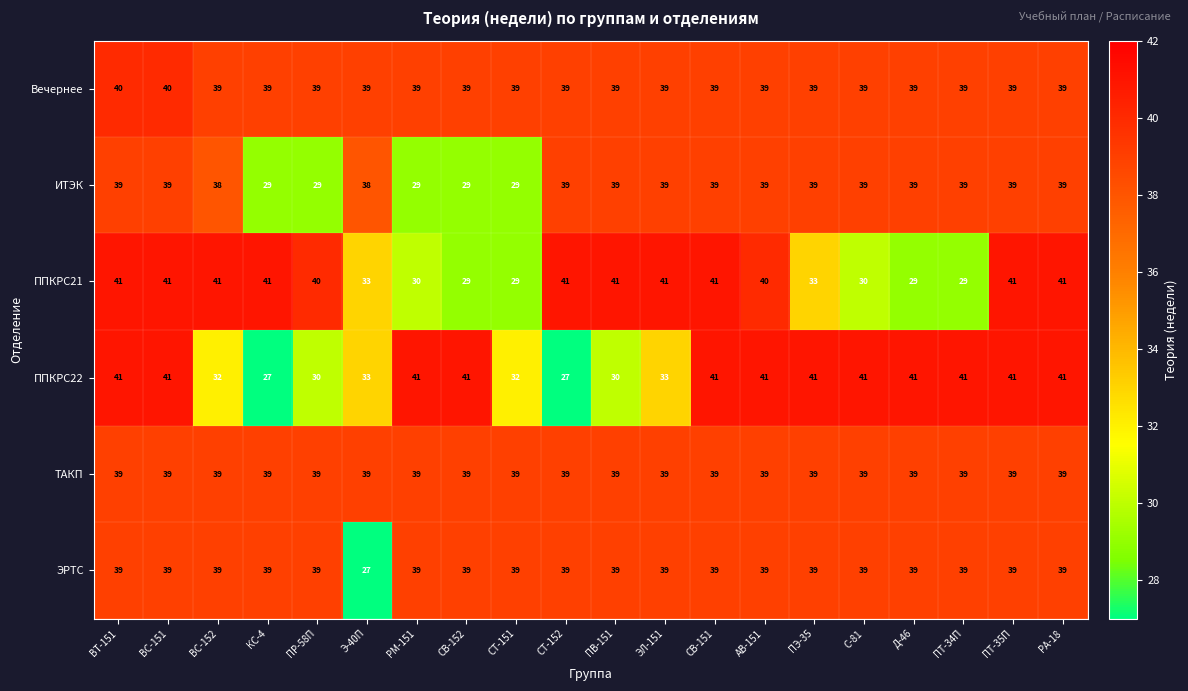

Between ВТ-151 and Э-40П, which series saw the biggest shift?

ЭРТС